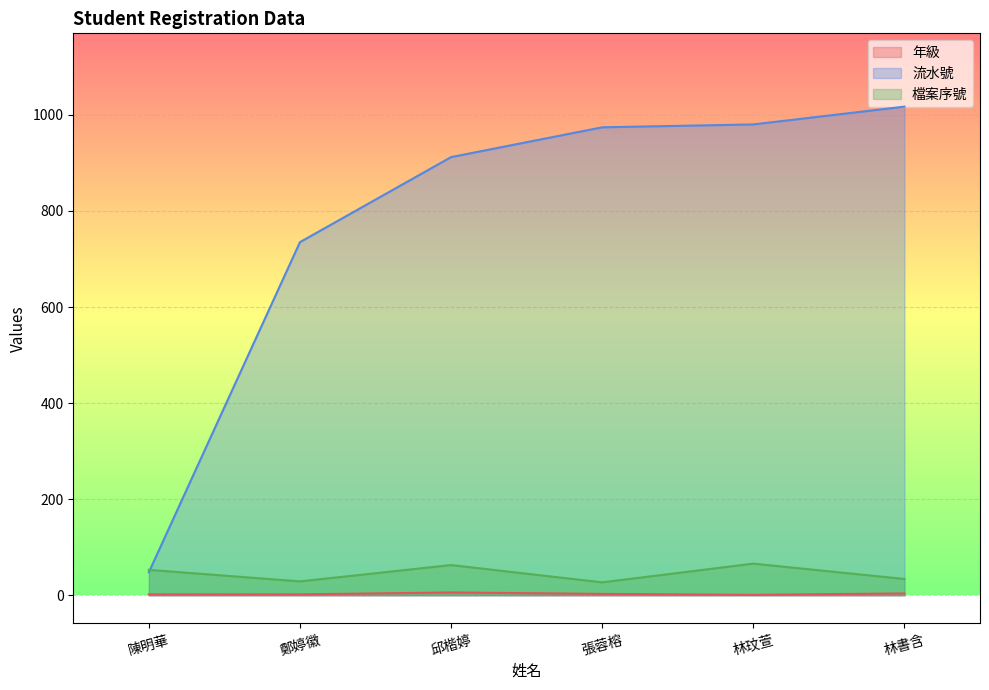

Reading right to left, extract all data points from this chart.

年級: 4	1	3	6	2	2
流水號: 1017	980	974	912	735	48
檔案序號: 34	66	27	63	29	53